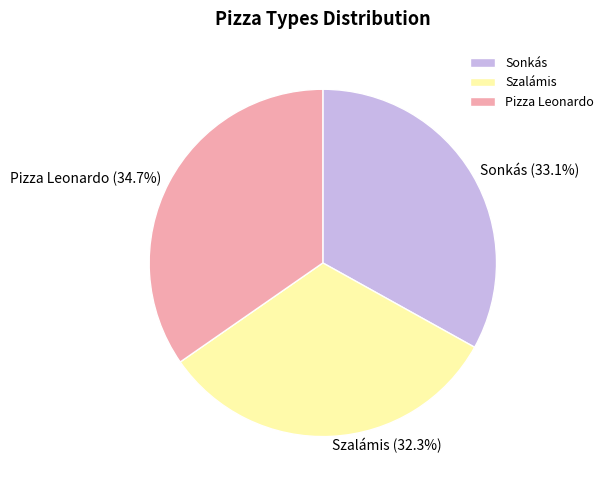

Between Pizza Leonardo and Szalámis, which is larger?

Pizza Leonardo